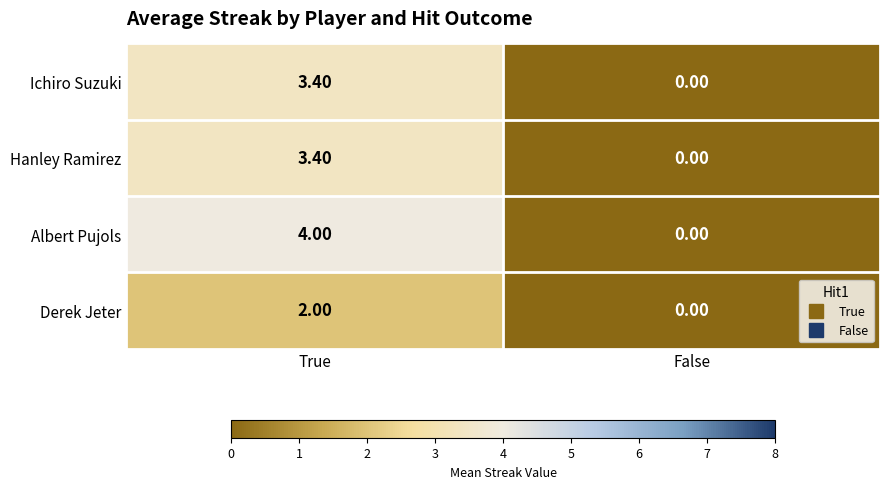

How many data points does each series have?

2